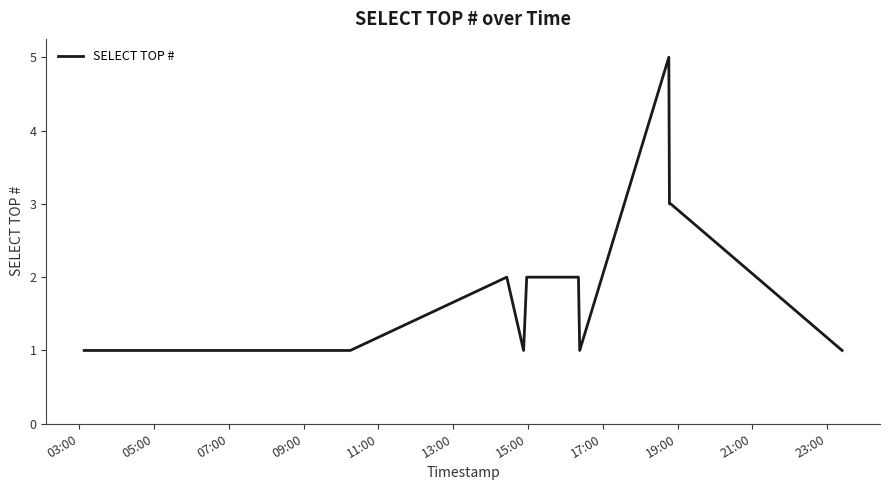

How many lines are shown in the chart?

1